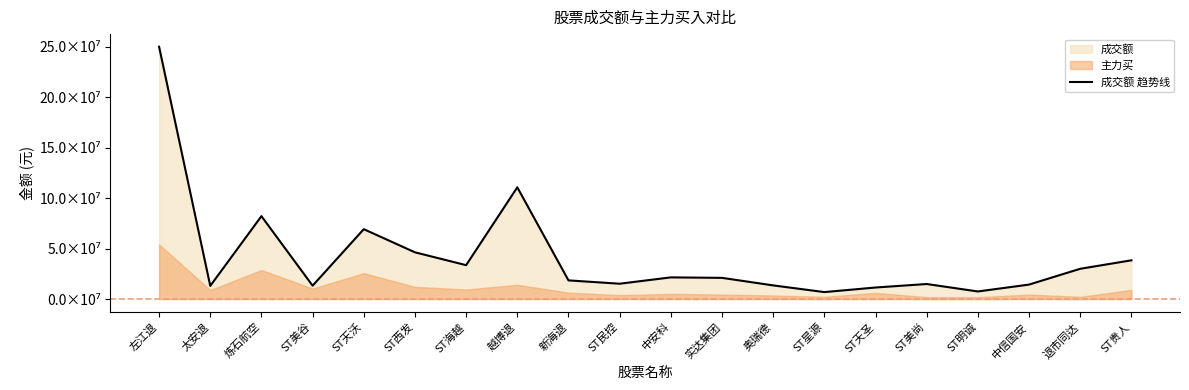

Is it true that the value at ST美谷 is 8464526?

False